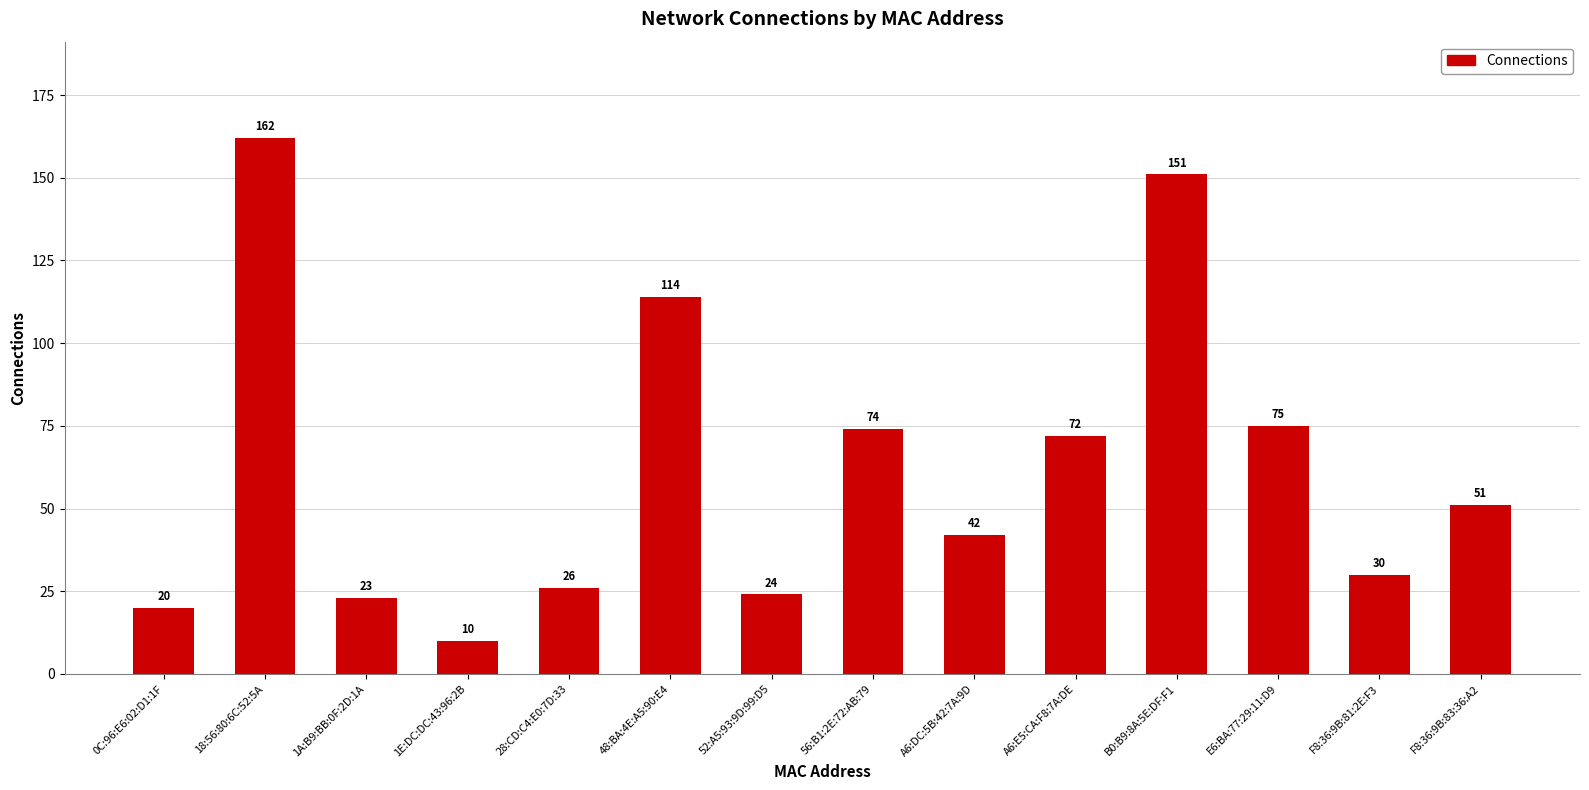

List the labels in order of value, smallest first.

1E:DC:DC:43:96:2B, 0C:96:E6:02:D1:1F, 1A:B9:BB:0F:2D:1A, 52:A5:93:9D:99:D5, 28:CD:C4:E0:7D:33, F8:36:9B:81:2E:F3, A6:DC:5B:42:7A:9D, F8:36:9B:83:36:A2, A6:E5:CA:F8:7A:DE, 56:B1:2E:72:AB:79, E6:BA:77:29:11:D9, 48:BA:4E:A5:90:E4, B0:B9:8A:5E:DF:F1, 18:56:80:6C:52:5A